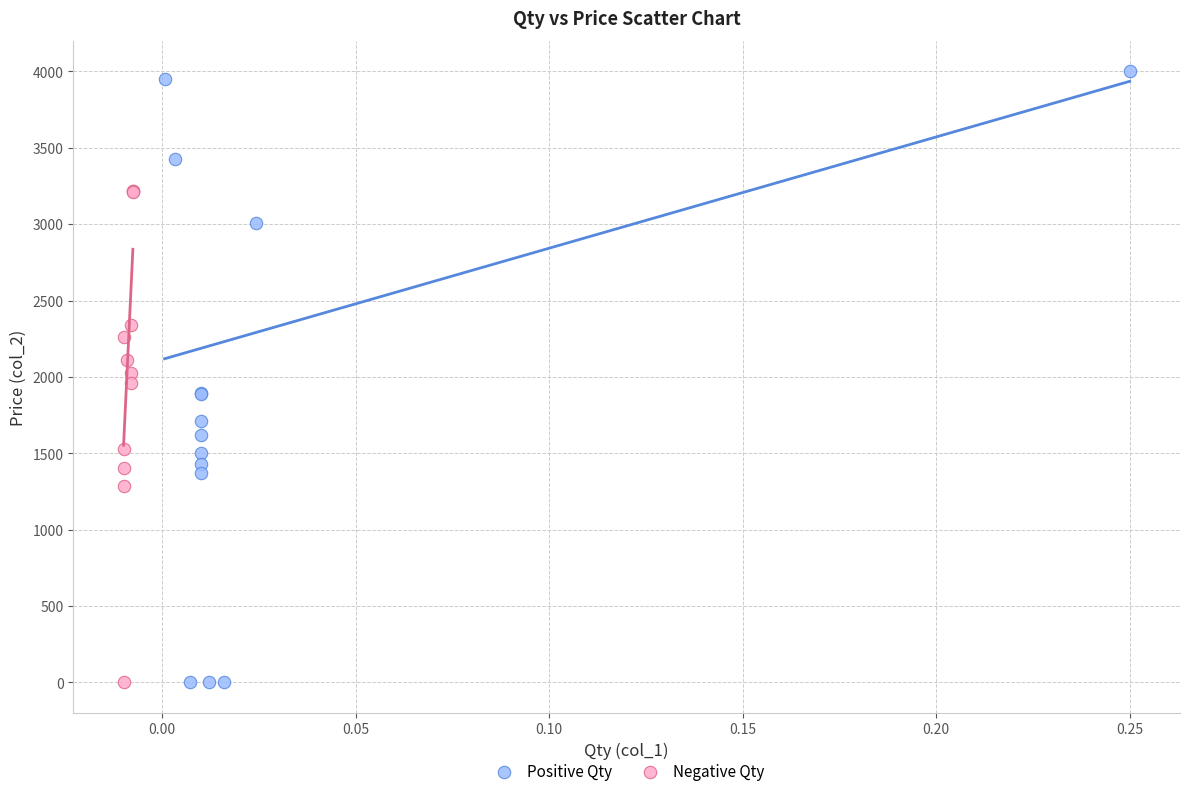

Which series reaches the maximum Y coordinate?

Positive Qty